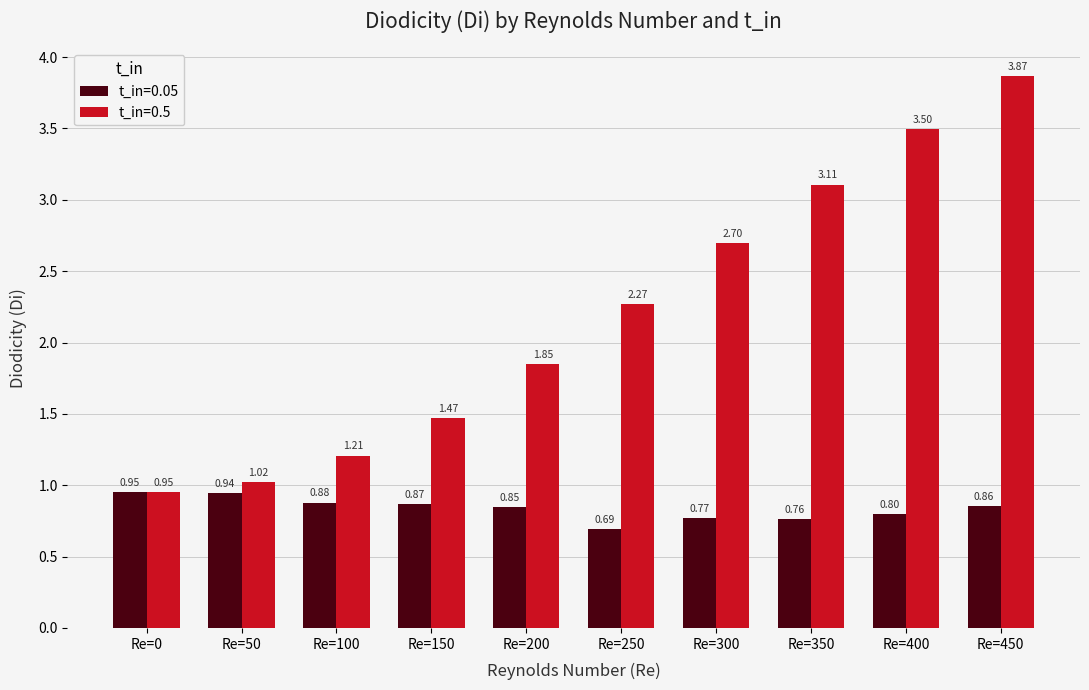

What is the difference between the highest and lowest values at Re=150?

0.6